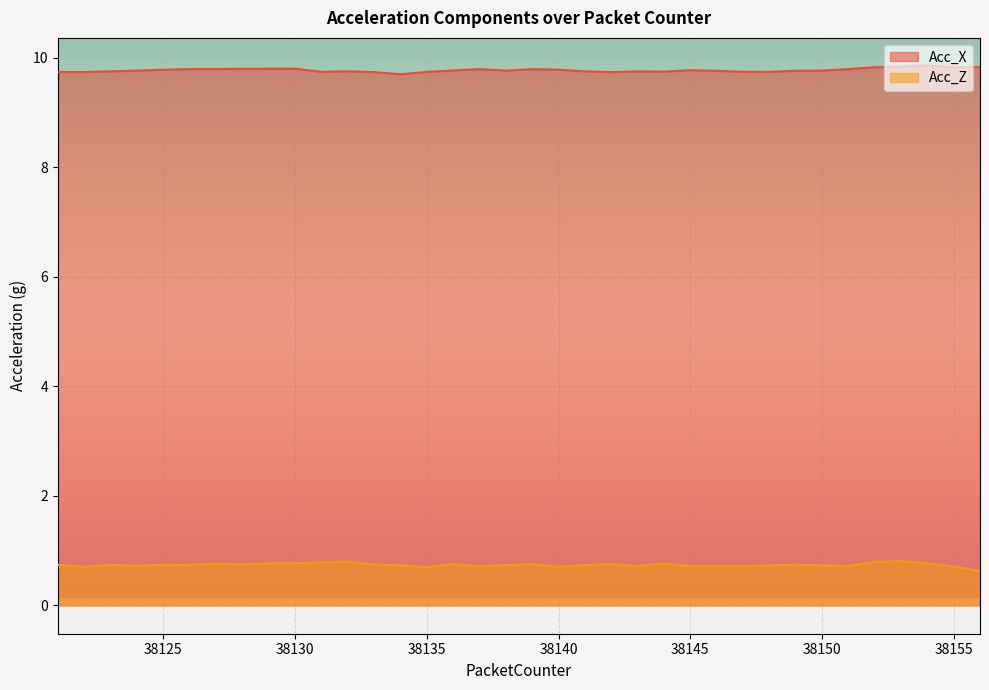

Reading left to right, list all the values displayed in this chart.

Acc_X: 9.7	9.7	9.8	9.8	9.8	9.8	9.8	9.8	9.8	9.8	9.7	9.8	9.7	9.7	9.7	9.8	9.8	9.8	9.8	9.8	9.8	9.7	9.7	9.7	9.8	9.8	9.7	9.7	9.8	9.8	9.8	9.8	9.8	9.9	9.8	9.8
Acc_Z: 0.7	0.7	0.7	0.7	0.7	0.7	0.8	0.7	0.8	0.8	0.8	0.8	0.7	0.7	0.7	0.8	0.7	0.7	0.8	0.7	0.7	0.8	0.7	0.8	0.7	0.7	0.7	0.7	0.7	0.7	0.7	0.8	0.8	0.8	0.7	0.6